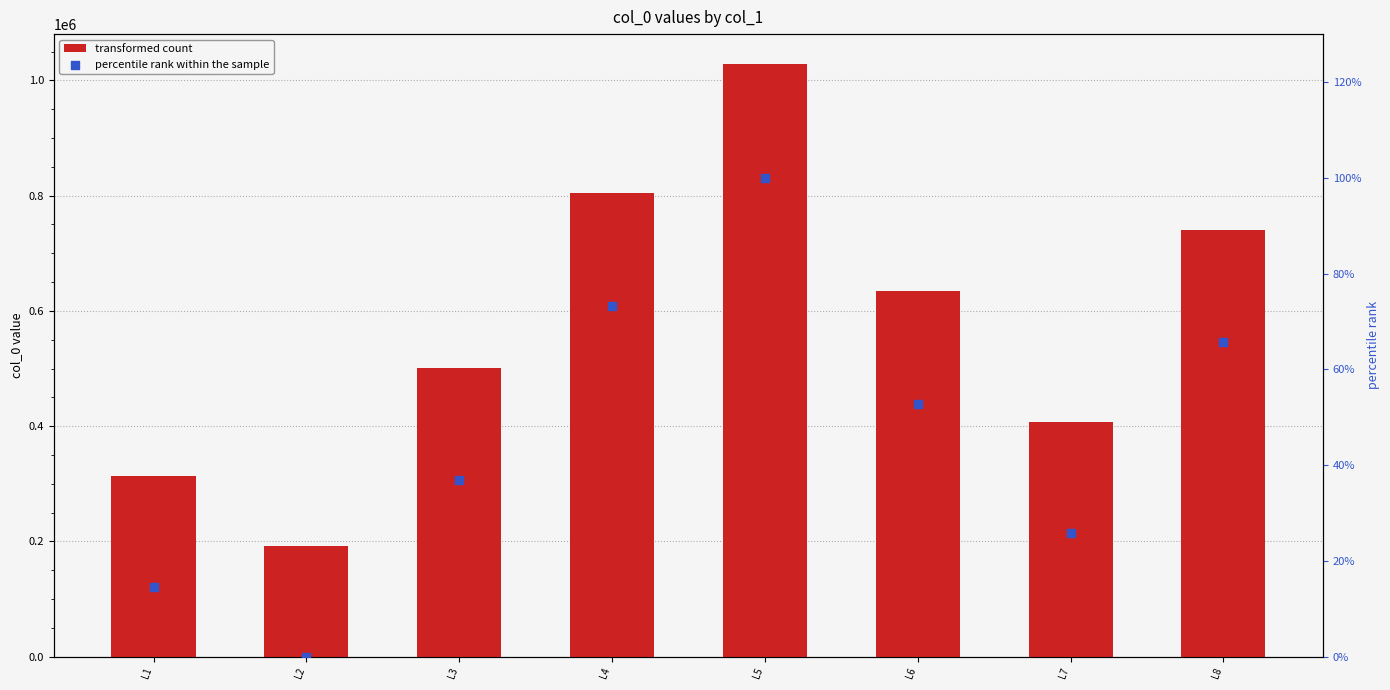

At how many categories does at least one series exceed 671410?

3